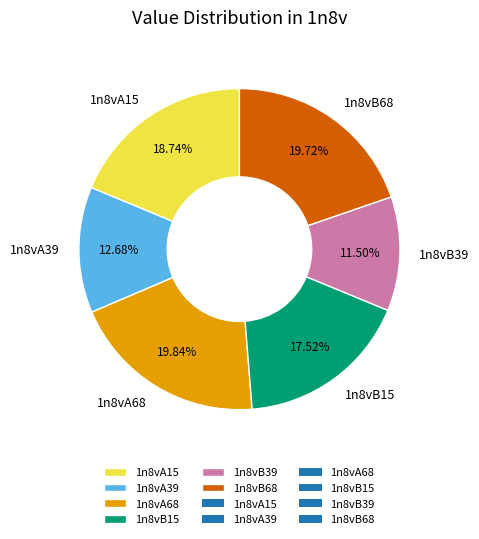

What percentage is the 1n8vB68 slice, to the nearest percent?

20%